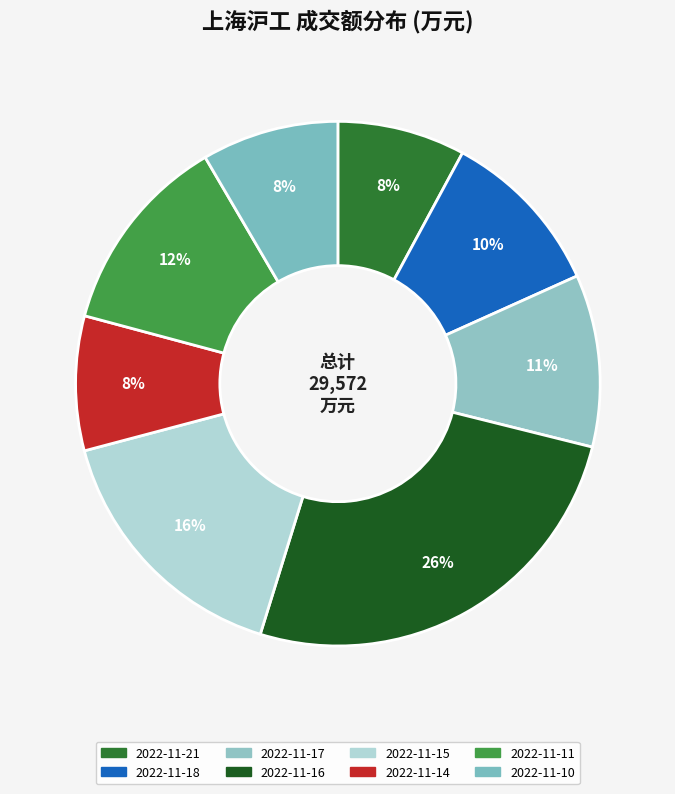

True or false: 2022-11-11 accounts for 12% of the total.

True